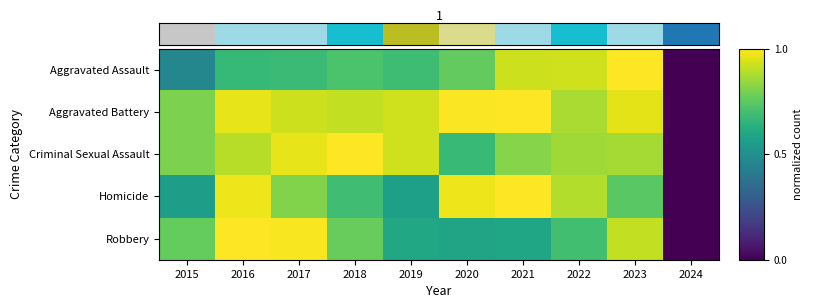

Which series has the largest total across all categories?

Aggravated Battery